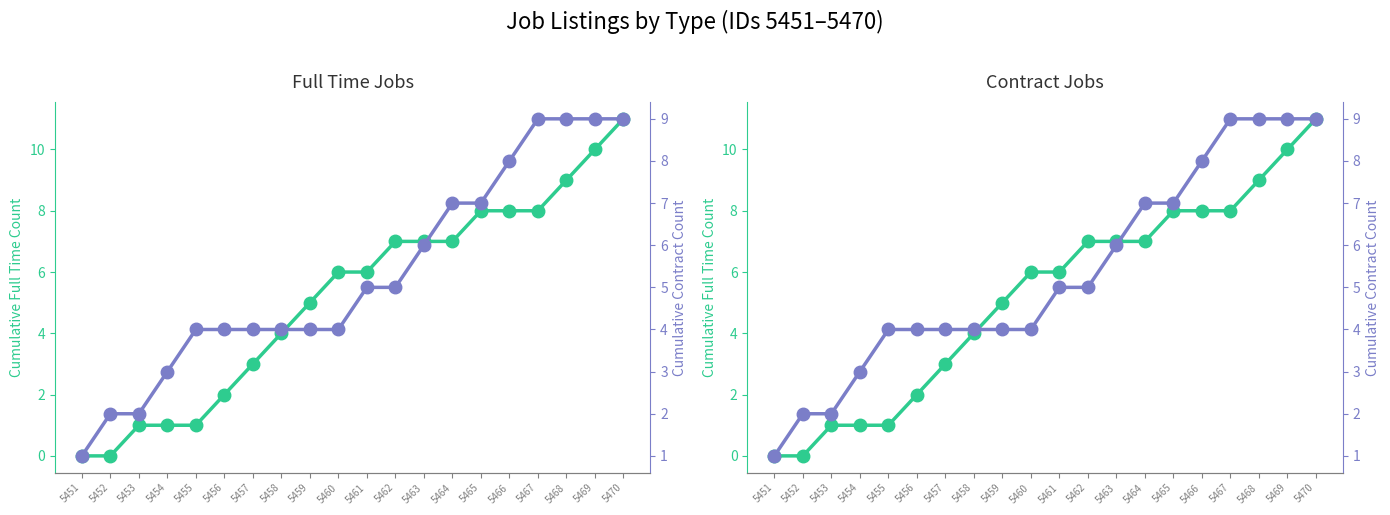

What is the sum of the Full Time values at 5453 and 5455?

2